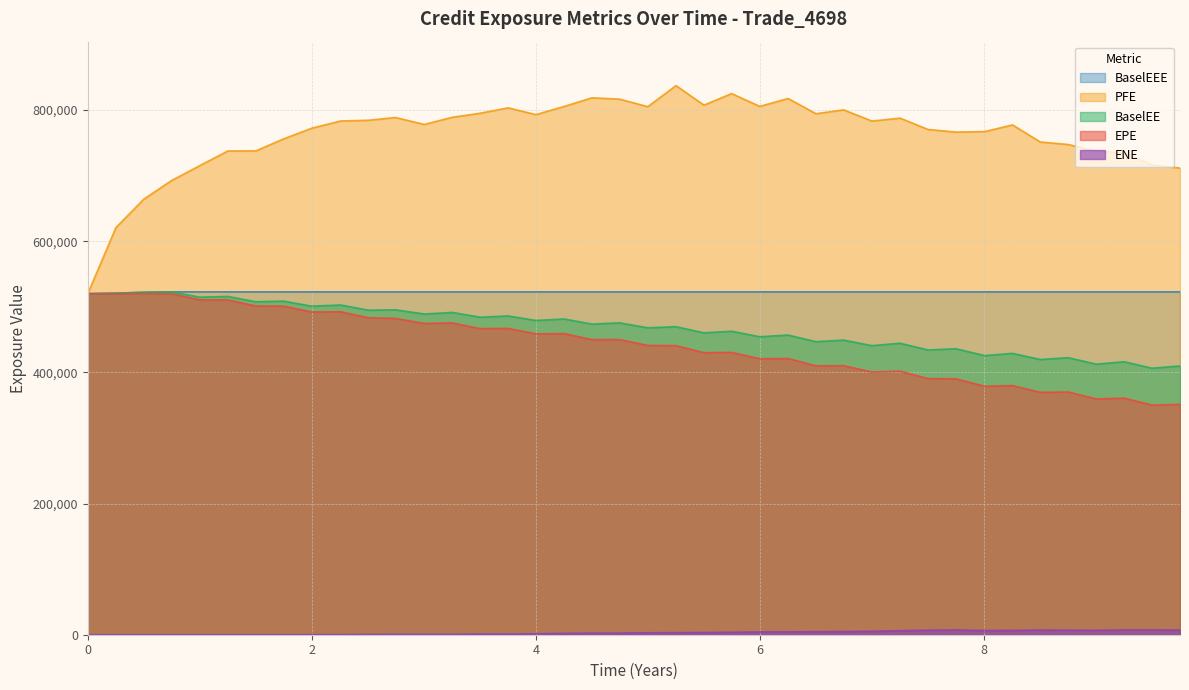

What are all the series names shown in the legend?

EPE, PFE, BaselEE, BaselEEE, ENE